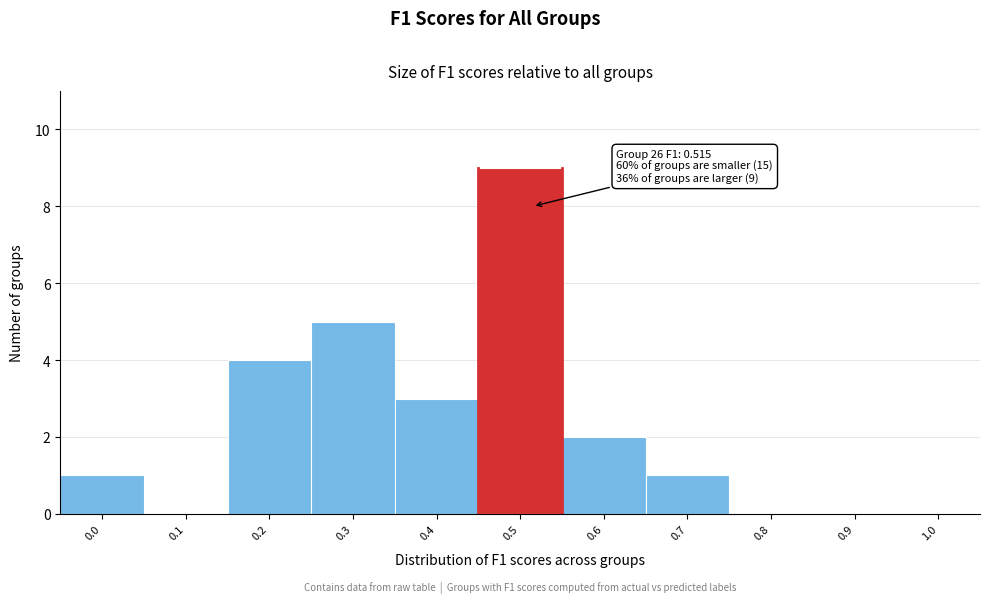

Reading left to right, list all the values displayed in this chart.

0.0=1	0.1=0	0.2=4	0.3=5	0.4=3	0.5=9	0.6=2	0.7=1	0.8=0	0.9=0	1.0=0